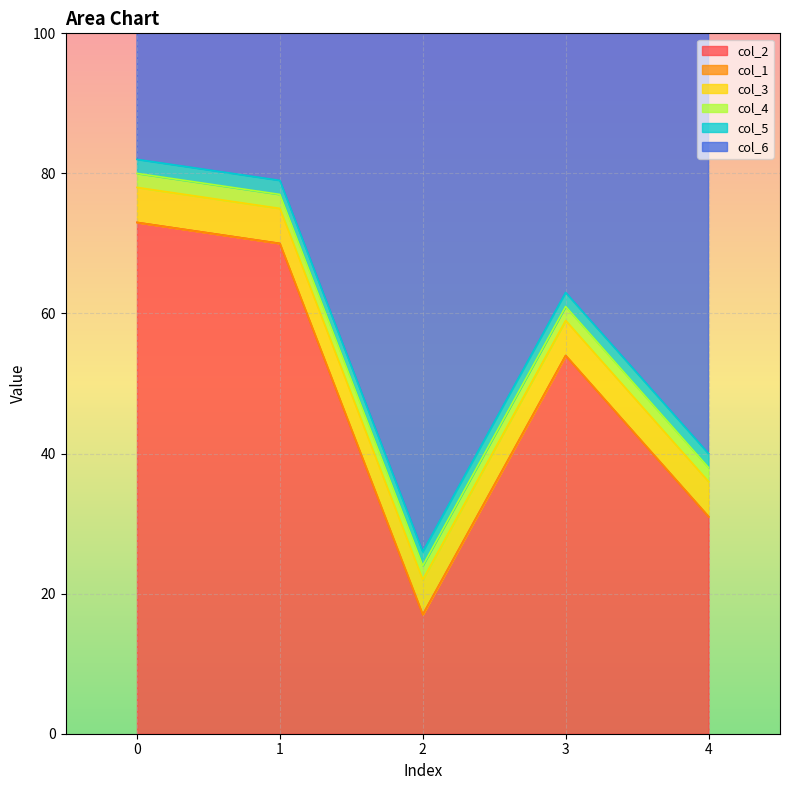

True or false: col_5 and col_1 intersect in this chart.

False